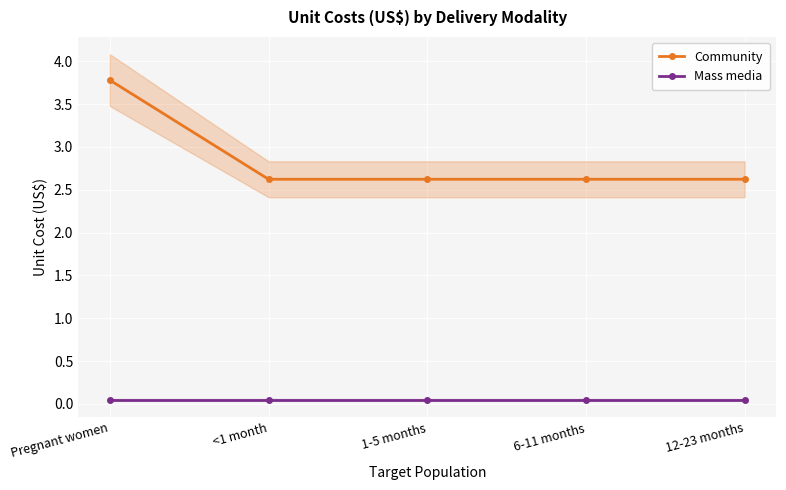

True or false: Mass media has more than 2 points higher than both neighbors.

False